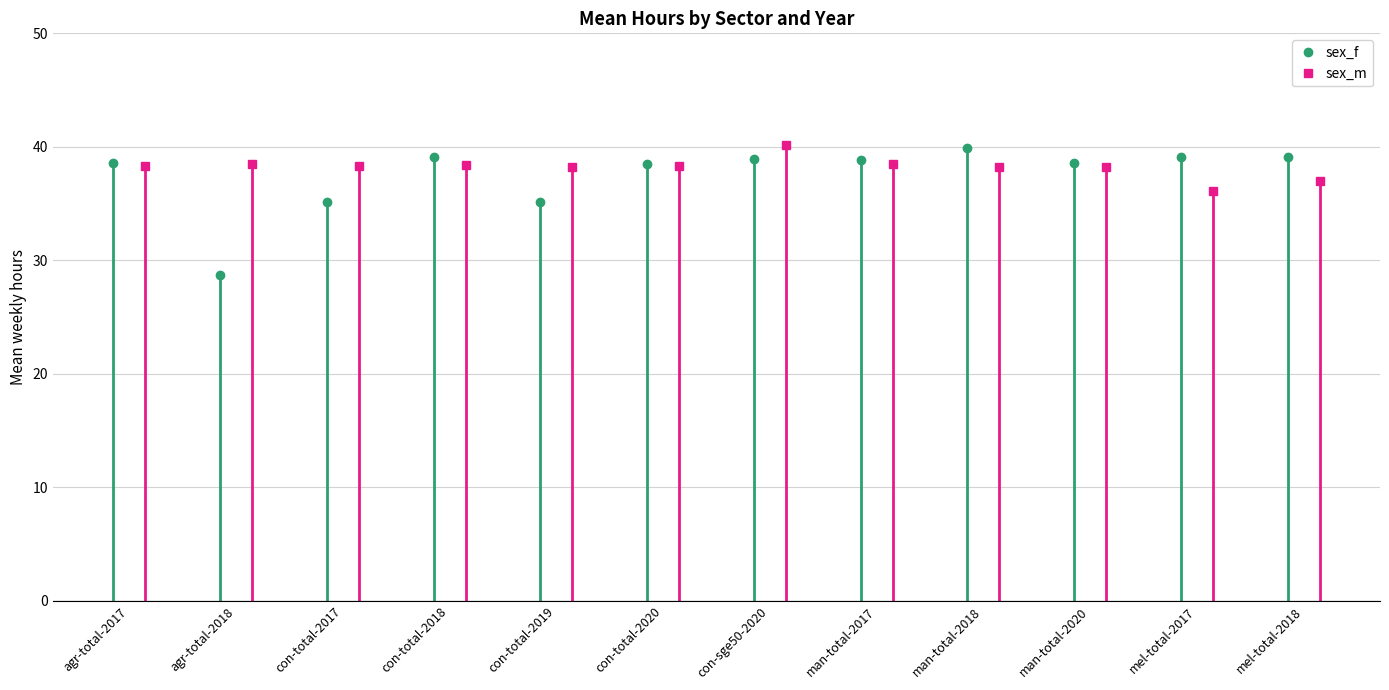

Does the chart have visible grid lines?

Yes